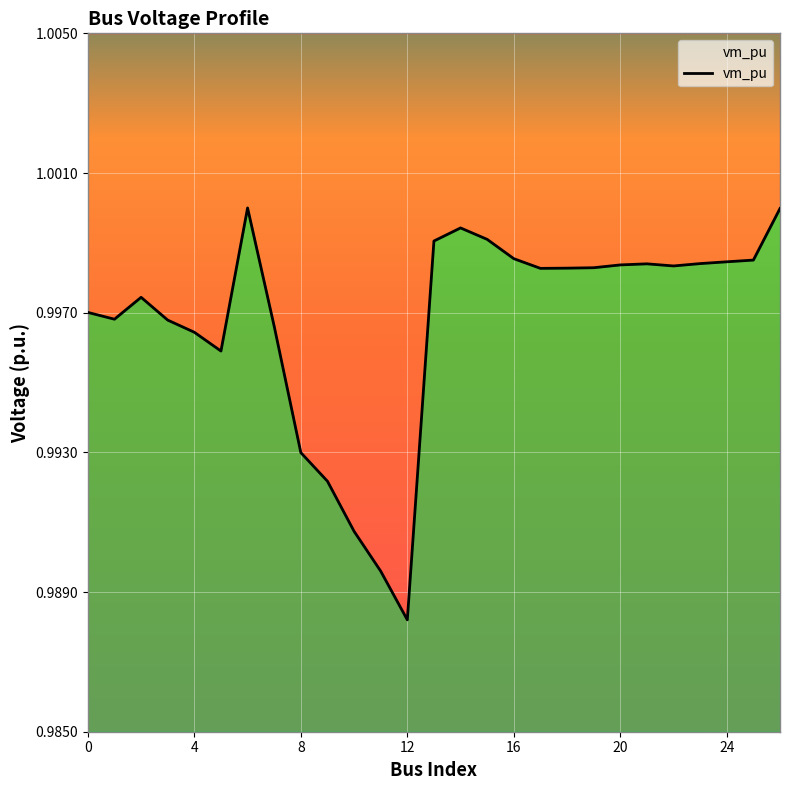

True or false: the data has more than 1 interior local peaks.

True